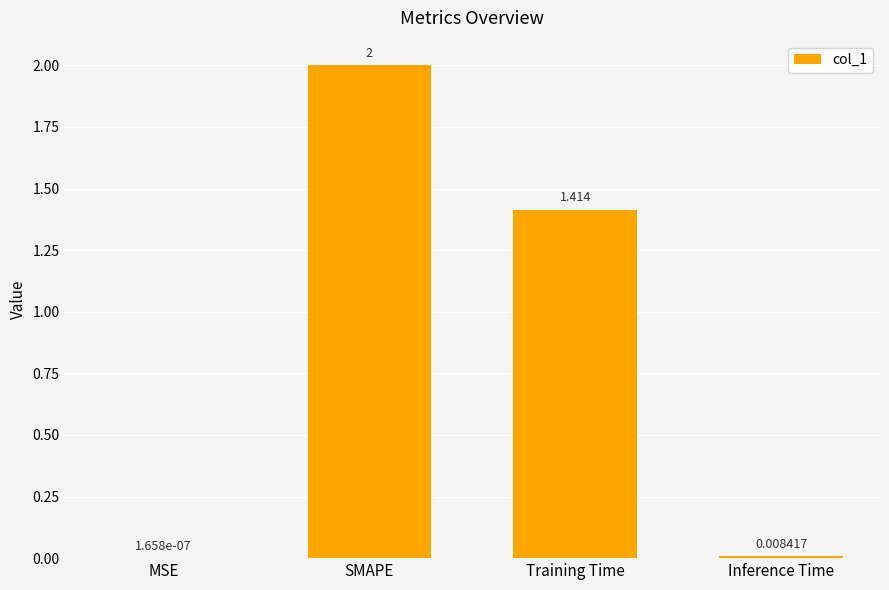

What is the sum of all values?

3.4